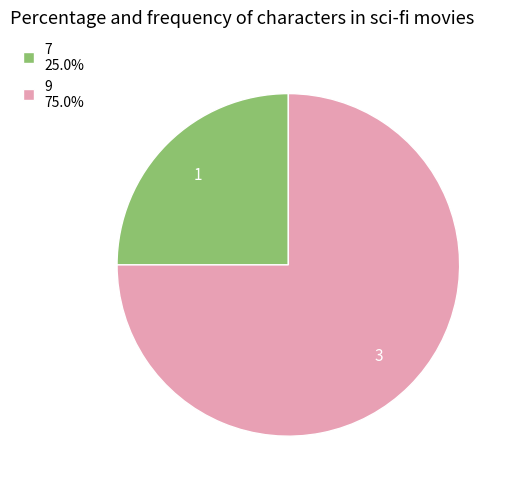

What is the ratio of the value at 9 to the value at 7?

3.0